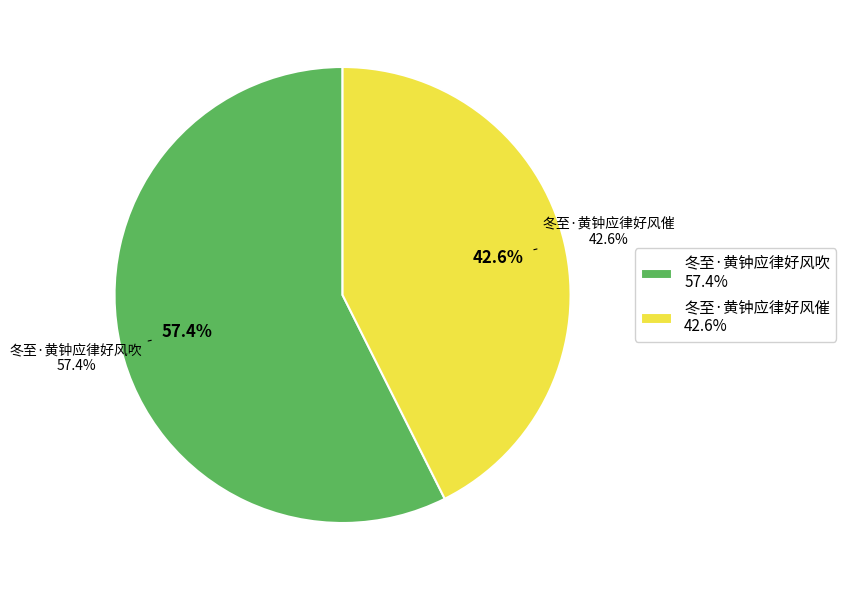

Is it true that 冬至·黄钟应律好风吹 is 57% of the pie?

True